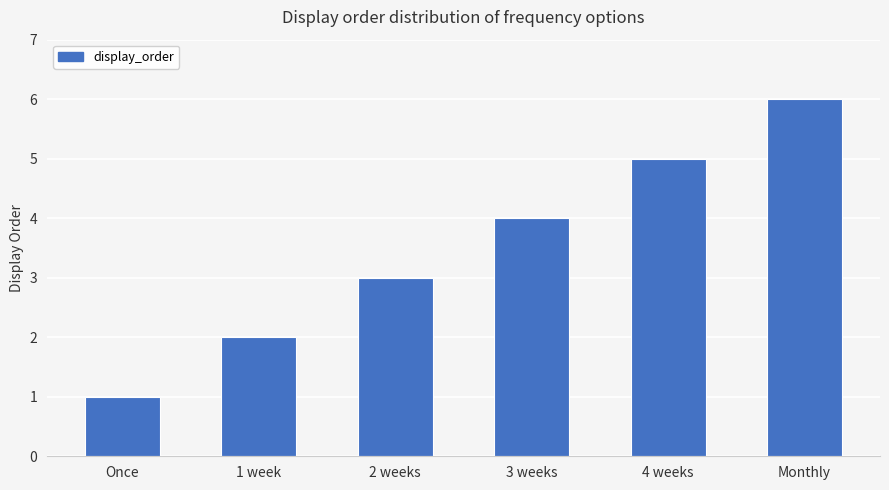

The value at Once is 1. True or false?

True